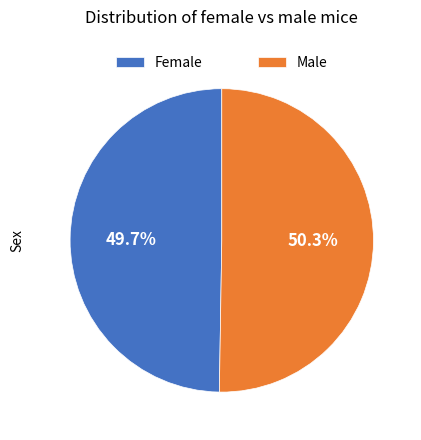

How many slices are in this pie chart?

2